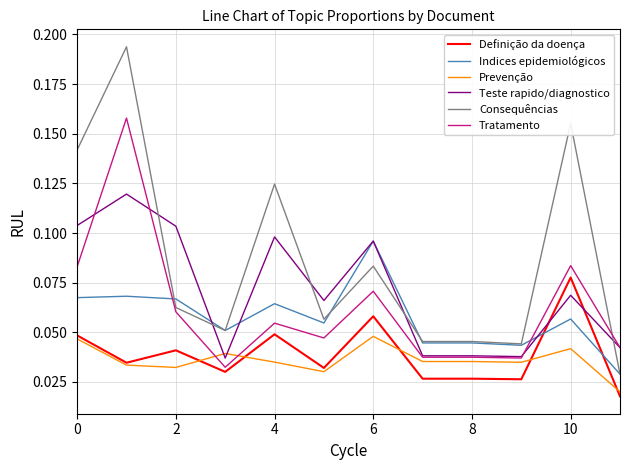

True or false: Definição da doença and Consequências intersect in this chart.

False